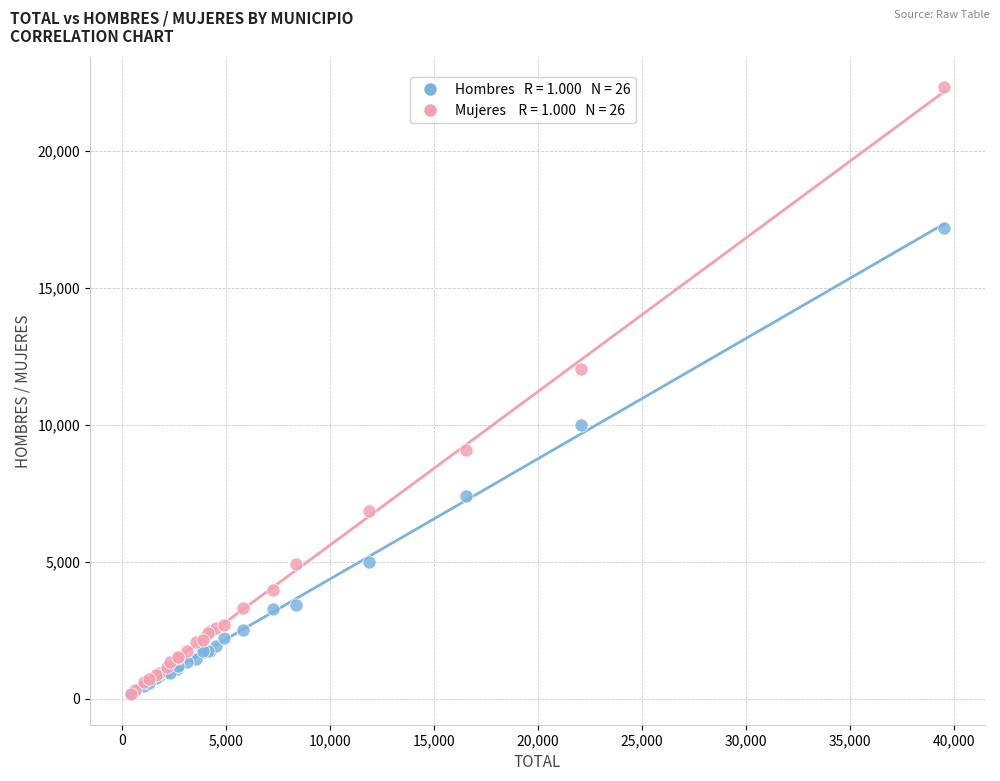

Across all series, what Y value is closest to 11263?

12053